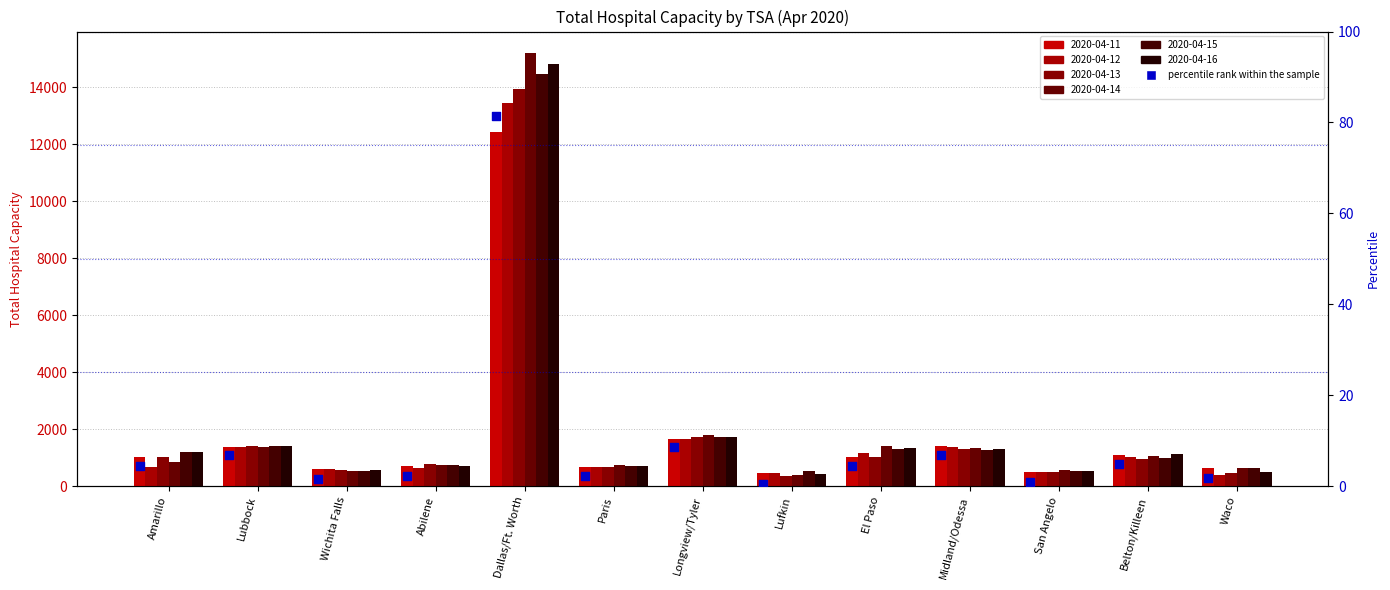

What is the change in value from Paris to Lufkin?

-1.6